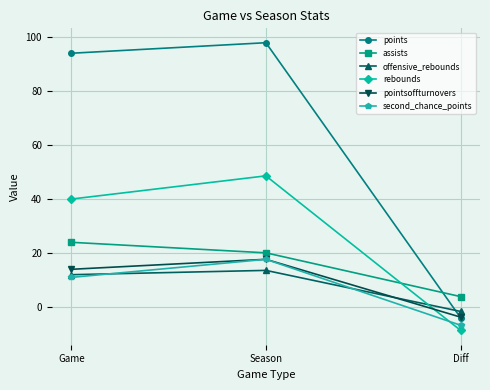

What is the average value of the pointsoffturnovers series?

9.3